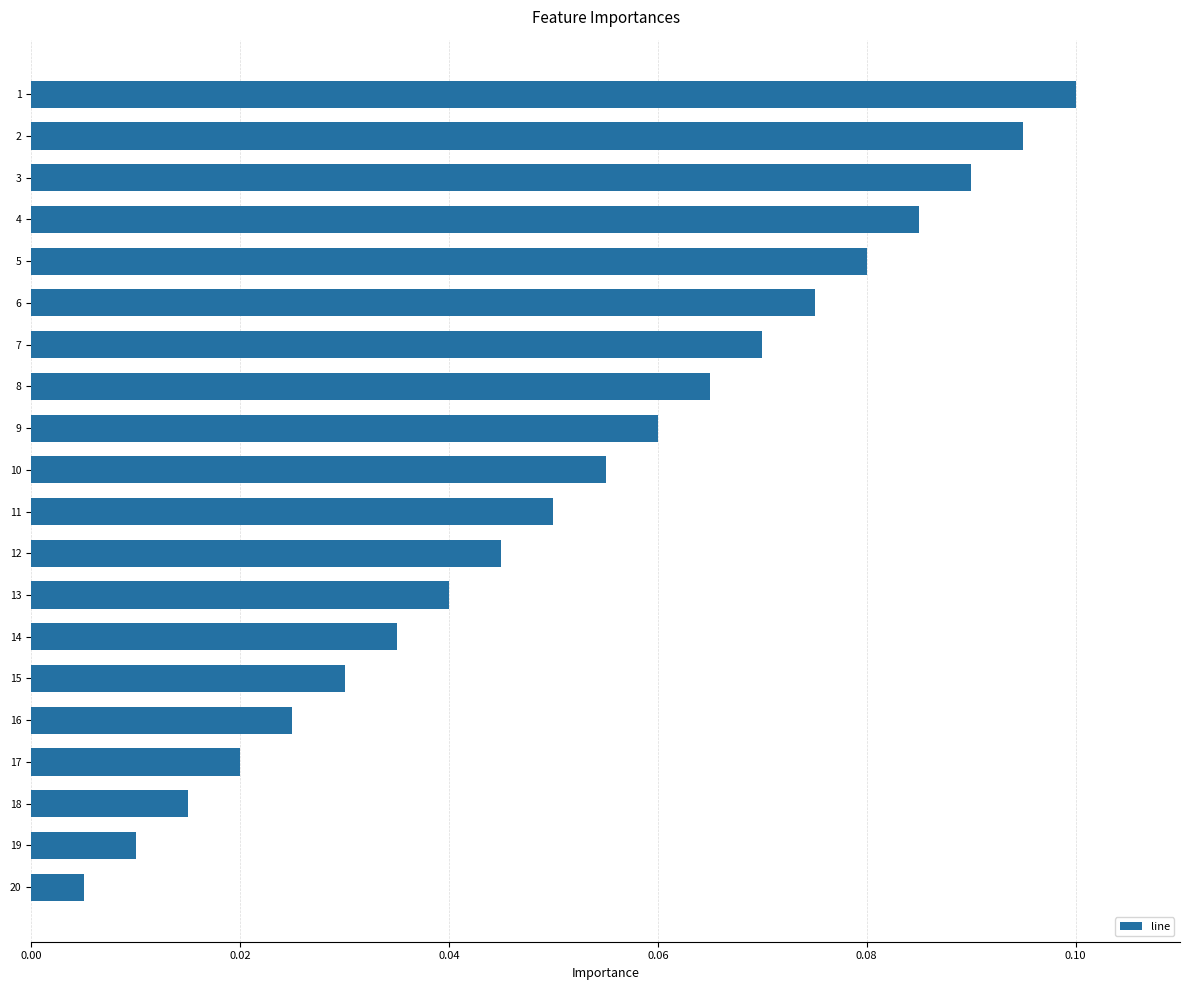

Which label corresponds to the smallest value in the chart?

20